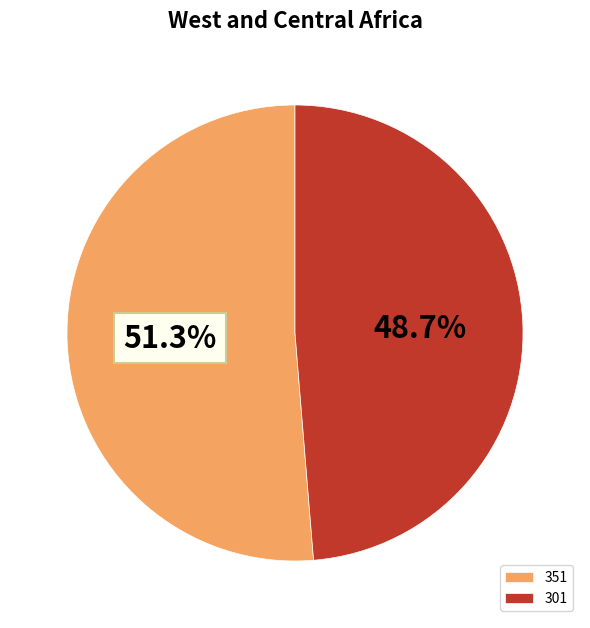

What is the smallest slice in the pie chart?

301